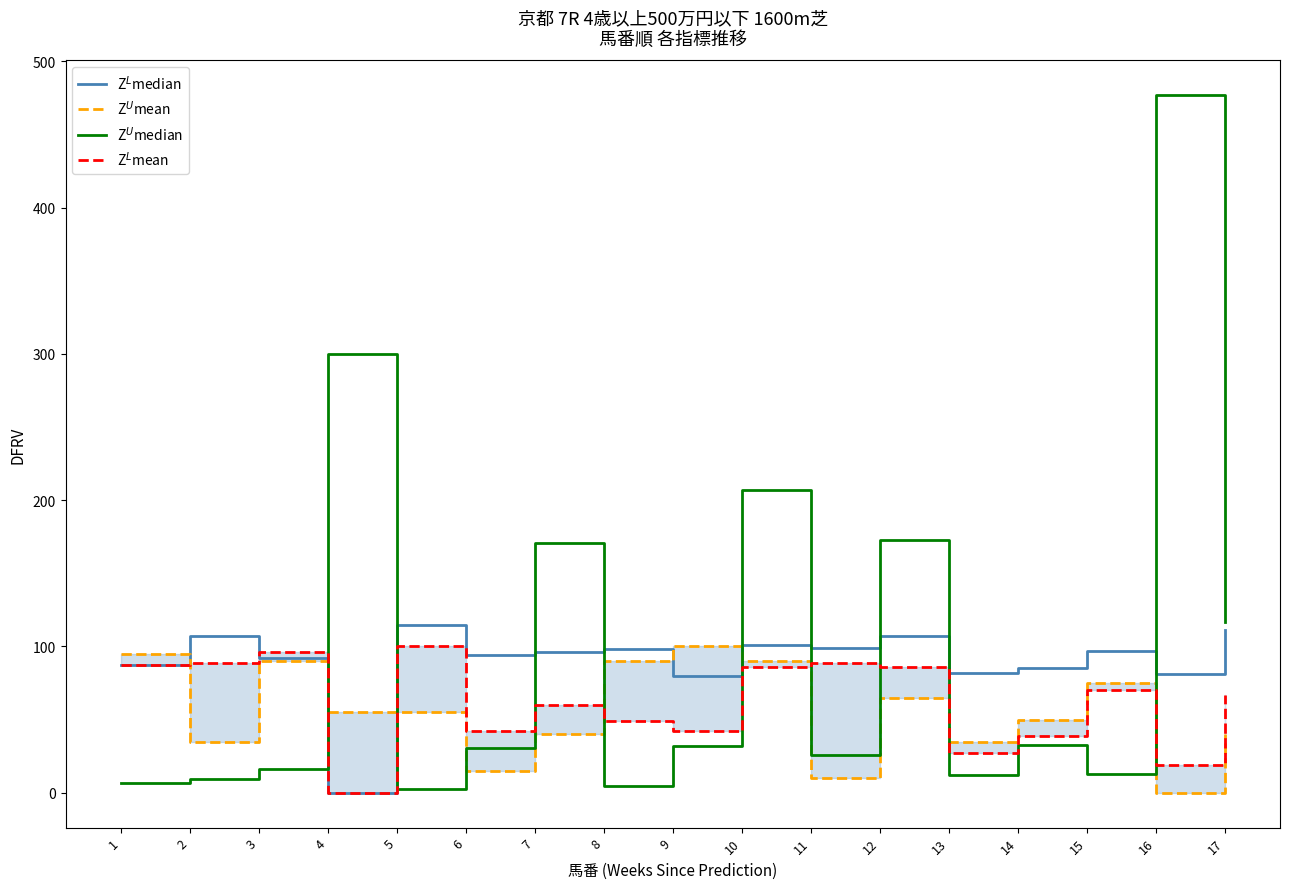

What are all the series names shown in the legend?

Z$^L$median, Z$^U$mean, Z$^U$median, Z$^L$mean